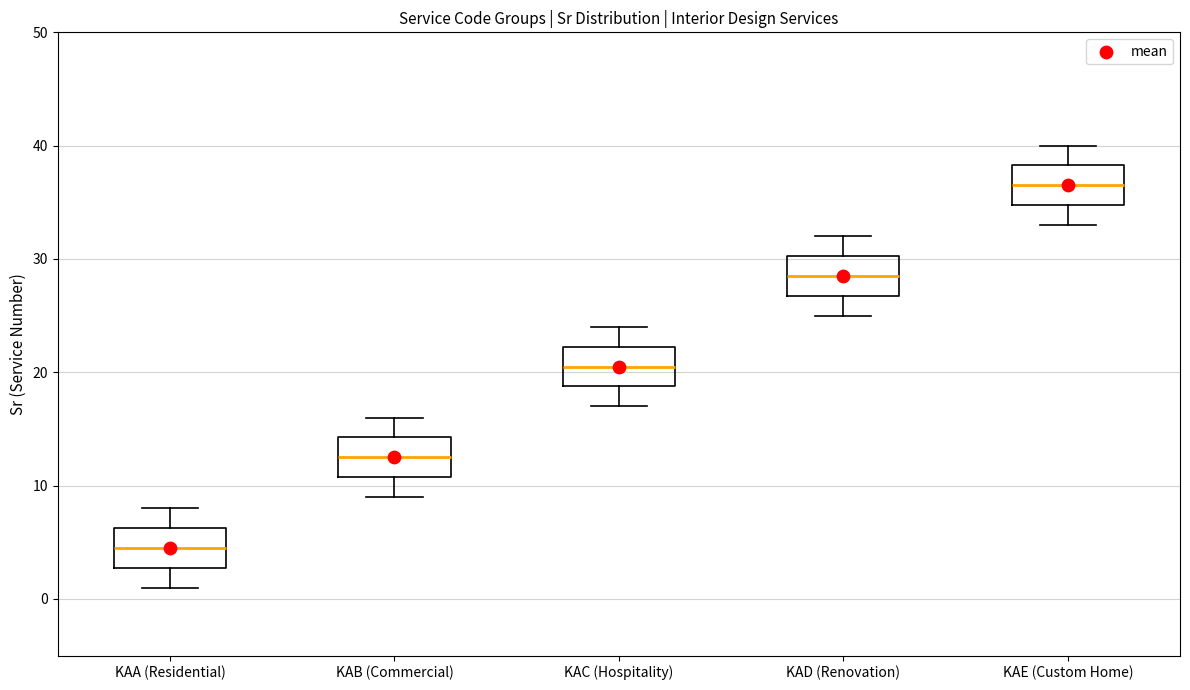

Reading left to right, read every box against the y-axis: the position of its median line, the range the box covers, and the ends of its whiskers. The values are not printed on the chart, so give them approximately, as read against the axis.

KAA (Residential): median 5, box 3 to 6, whiskers 1 to 8
KAB (Commercial): median 13, box 11 to 14, whiskers 9 to 16
KAC (Hospitality): median 21, box 19 to 22, whiskers 17 to 24
KAD (Renovation): median 29, box 27 to 30, whiskers 25 to 32
KAE (Custom Home): median 37, box 35 to 38, whiskers 33 to 40